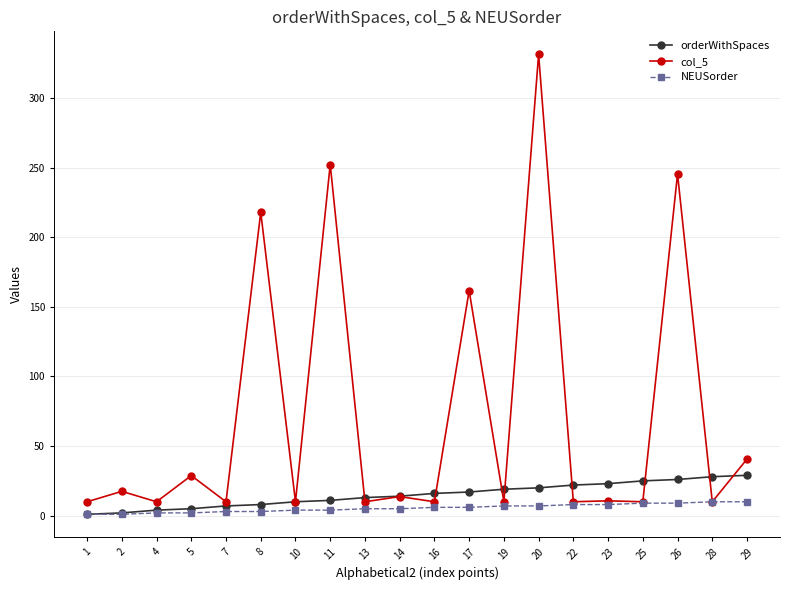

What is the maximum value shown in the chart?

331.3